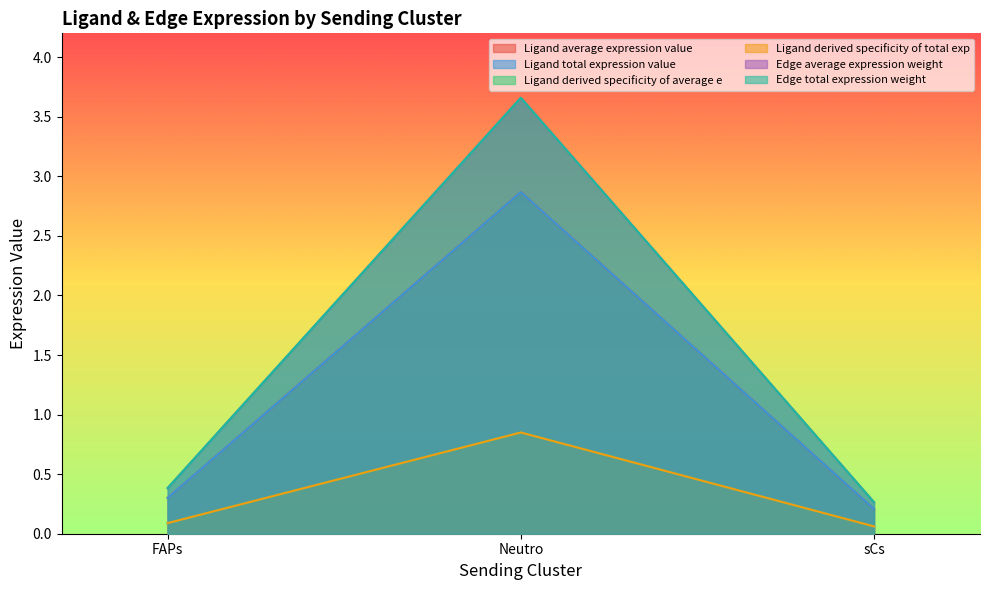

What is the difference between the Ligand average expression value values at FAPs and Neutro?

3.3